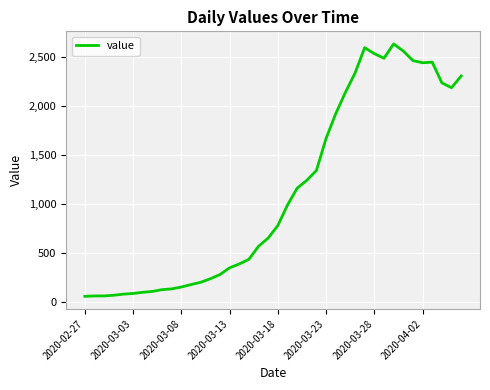

What is the difference between the maximum and minimum values?

2577